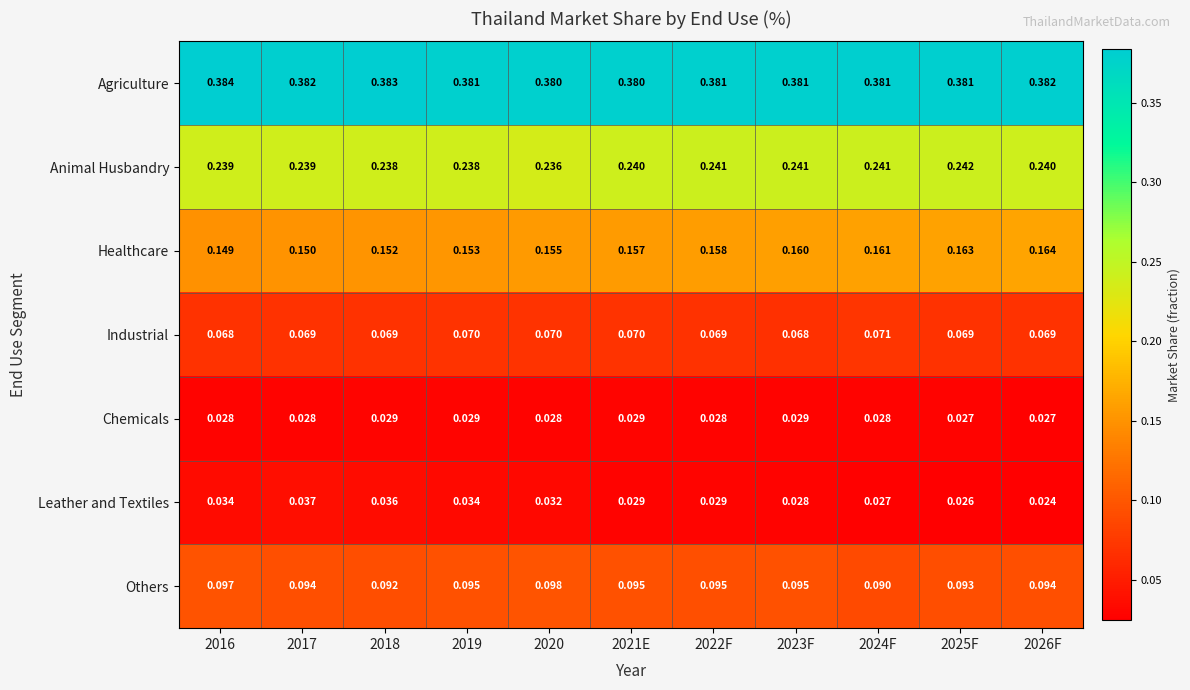

How many data points does each series have?

11